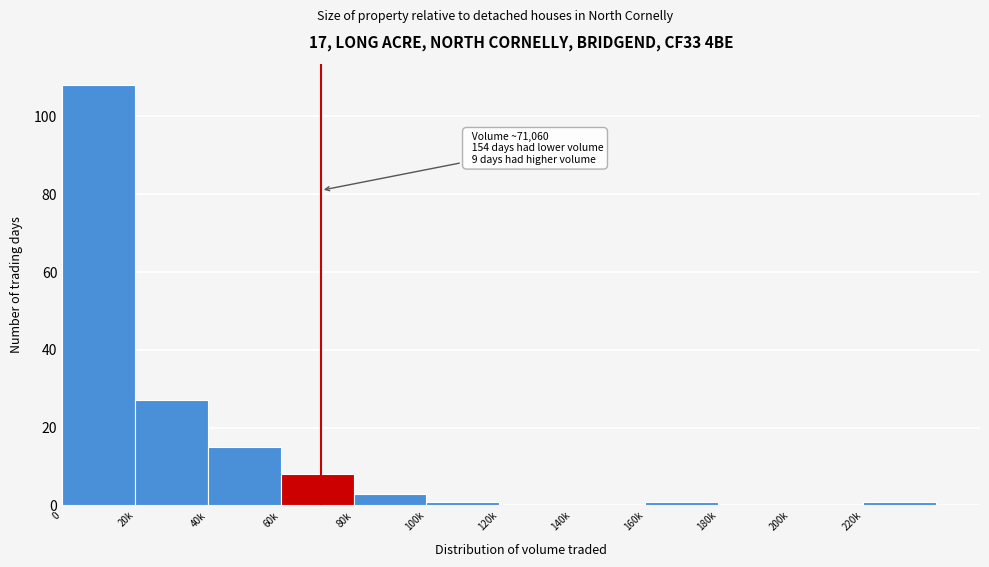

Reading left to right, what are all the values shown in this chart?

0=108	20k=27	40k=15	60k=8	80k=3	100k=1	120k=0	140k=0	160k=1	180k=0	200k=0	220k=1